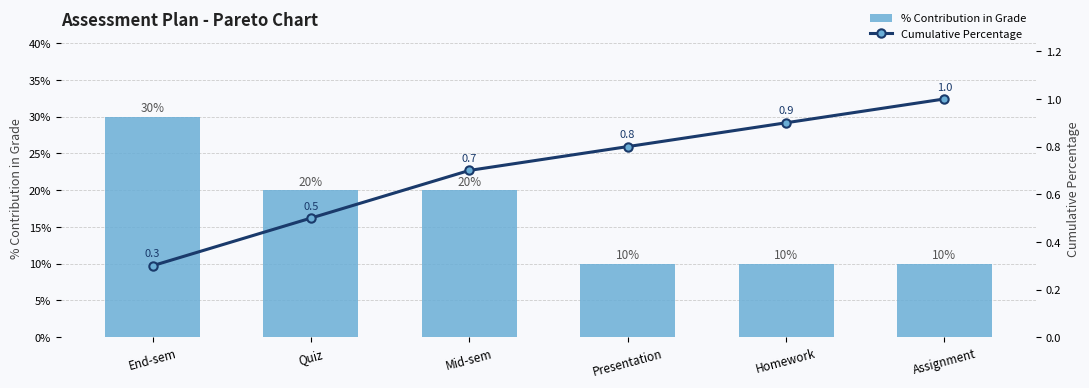

Where is % Contribution in Grade nearest to the value 20?

Quiz